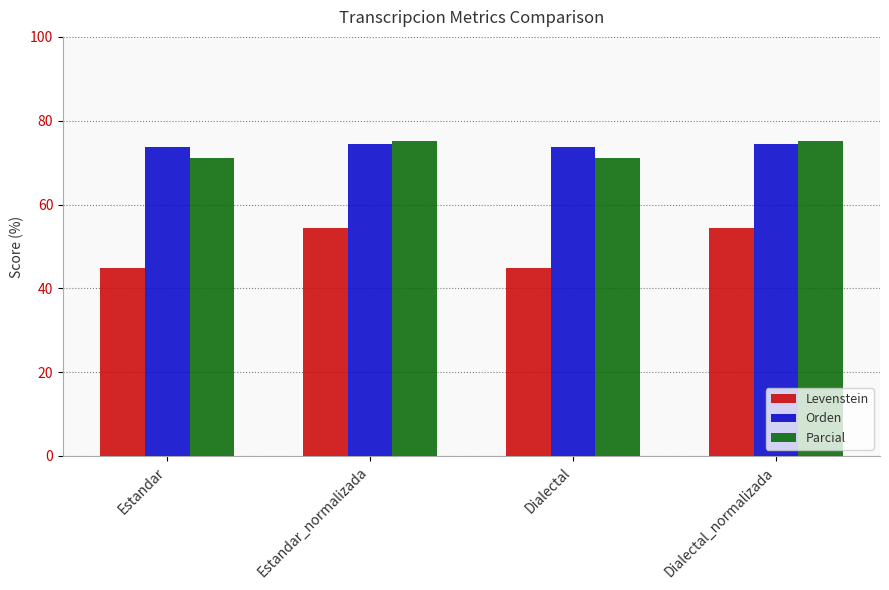

How many bars are there in each group?

3